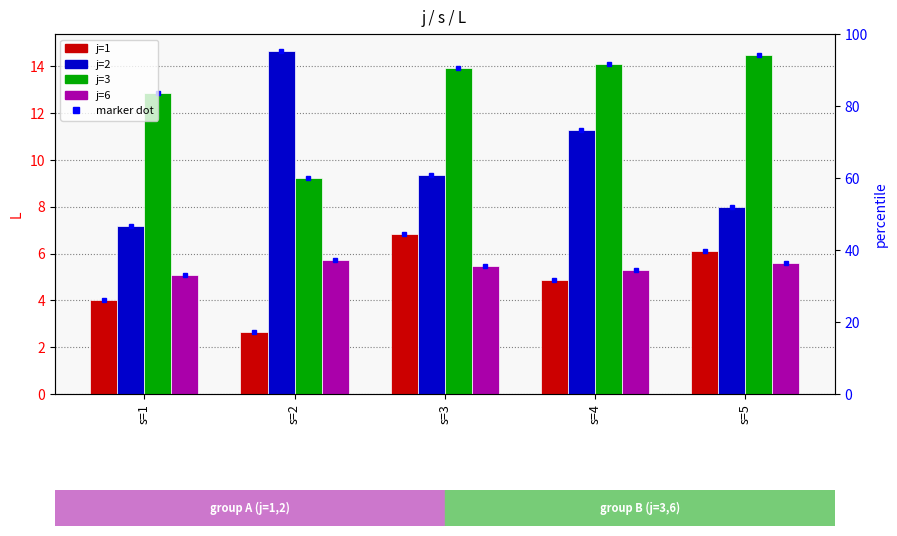

What is the sum of the j=1 values at s=5 and s=4?

11.0